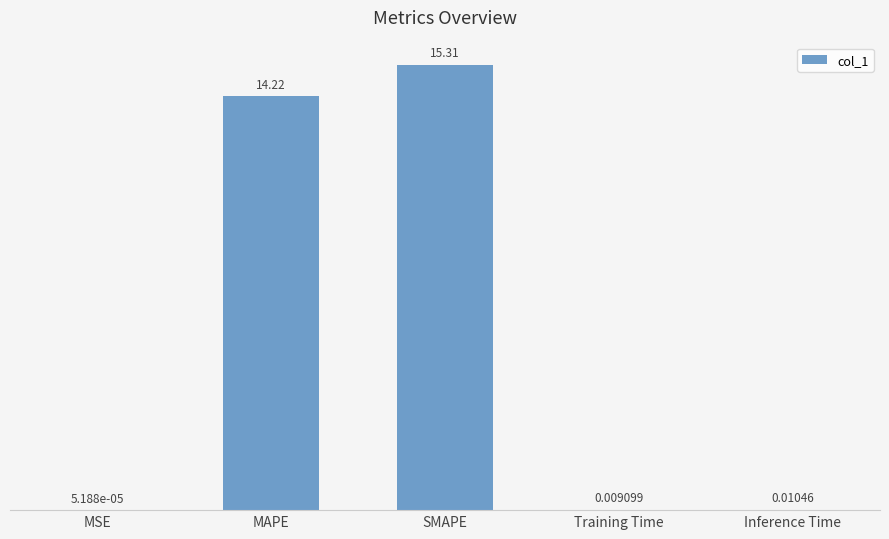

What is the change in value from SMAPE to Training Time?

-15.3